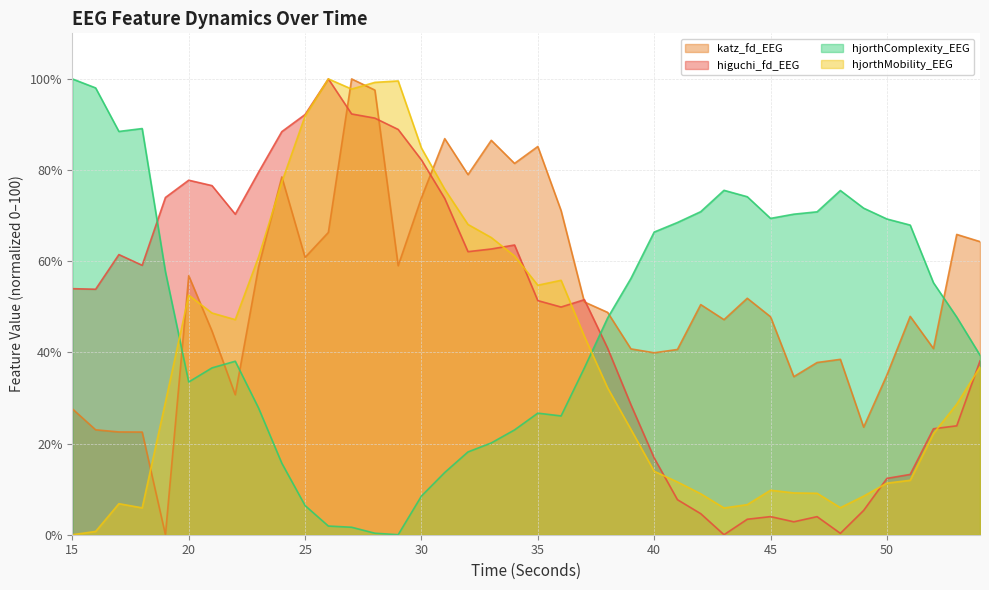

At which category does higuchi_fd_EEG reach its first local valley?

16